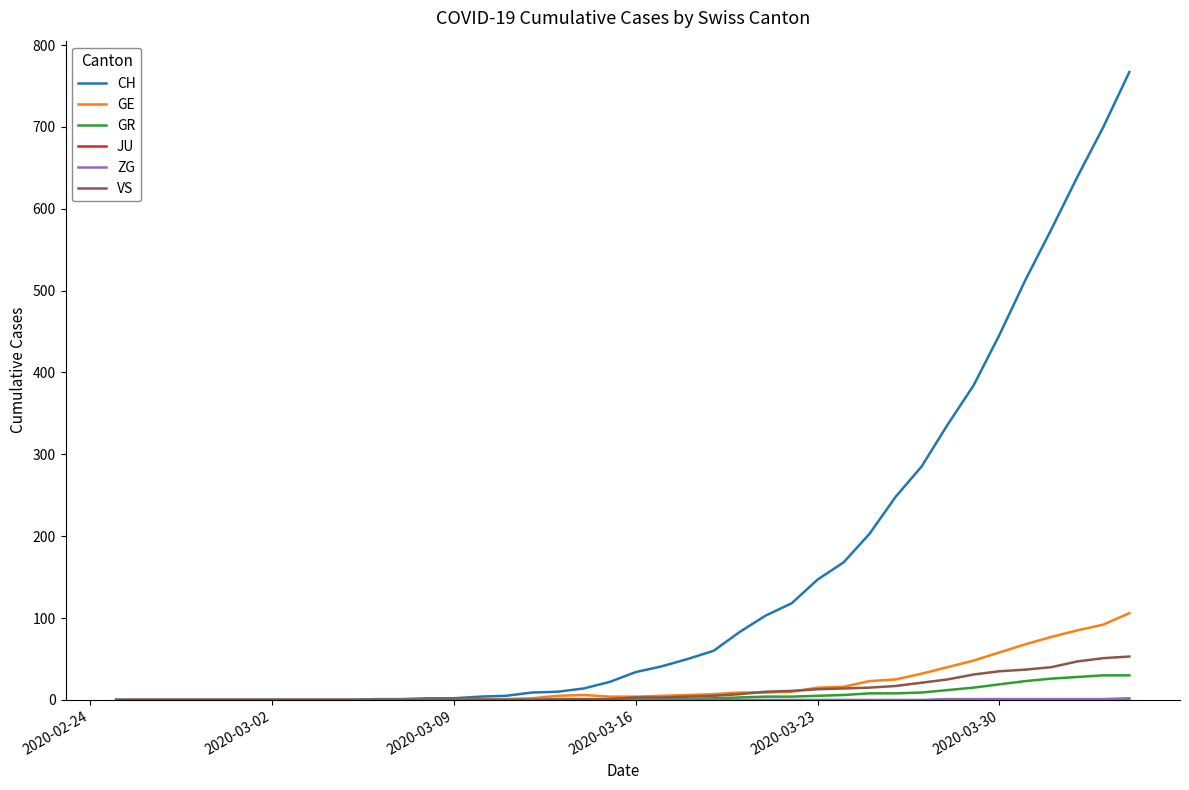

Which series has the widest spread of values?

CH